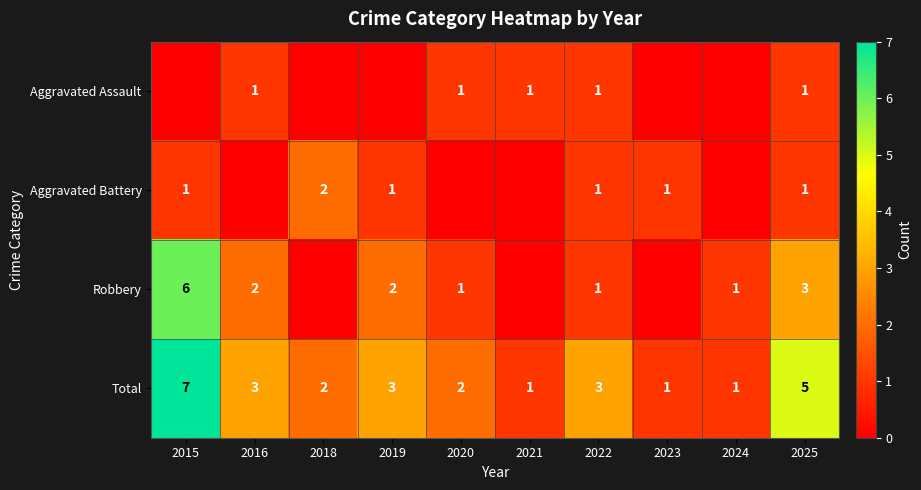

What is the sum of the Total values at 2018 and 2019?

5